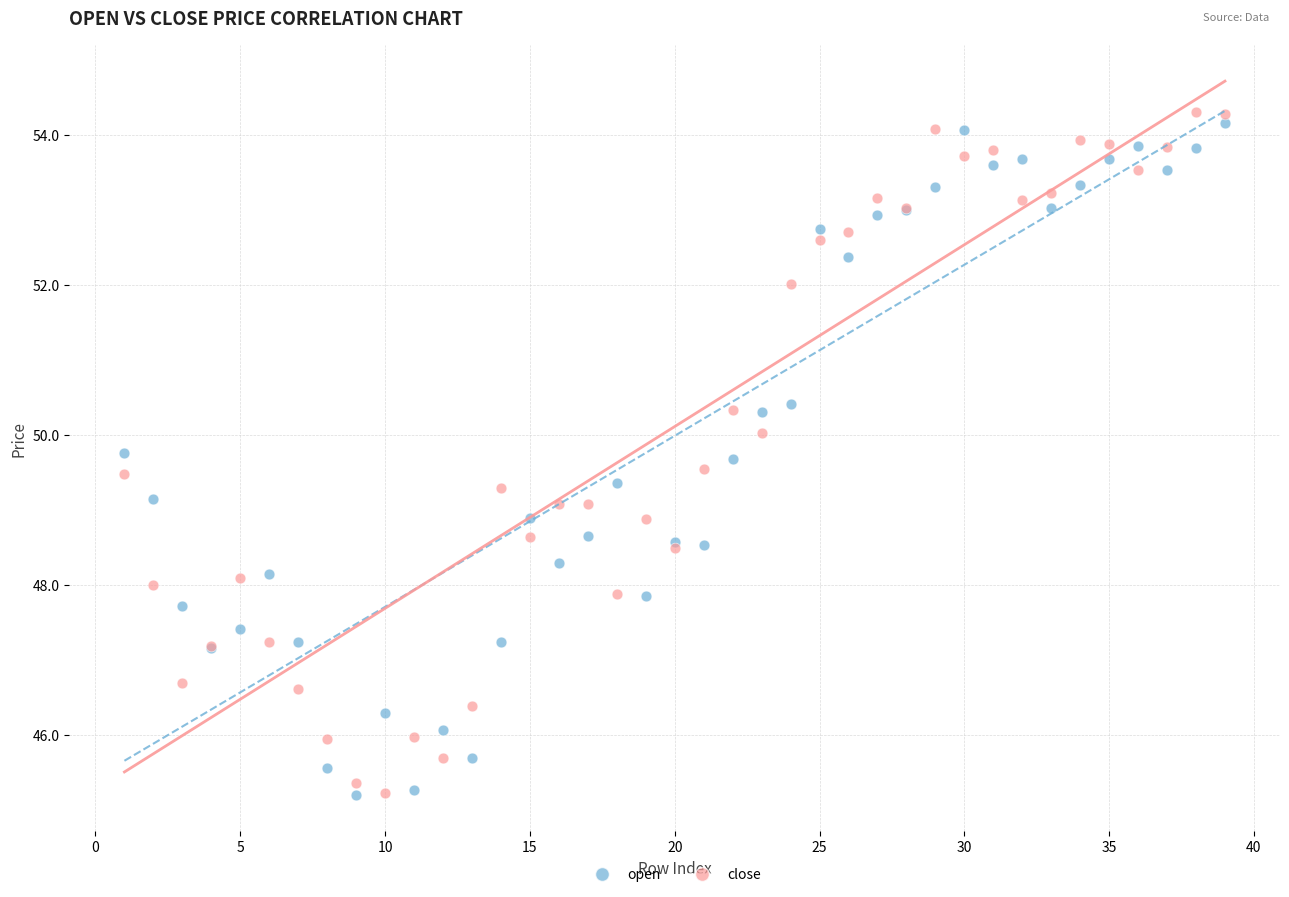

What is the X range (max minus min) for the scatter plot?

38.0